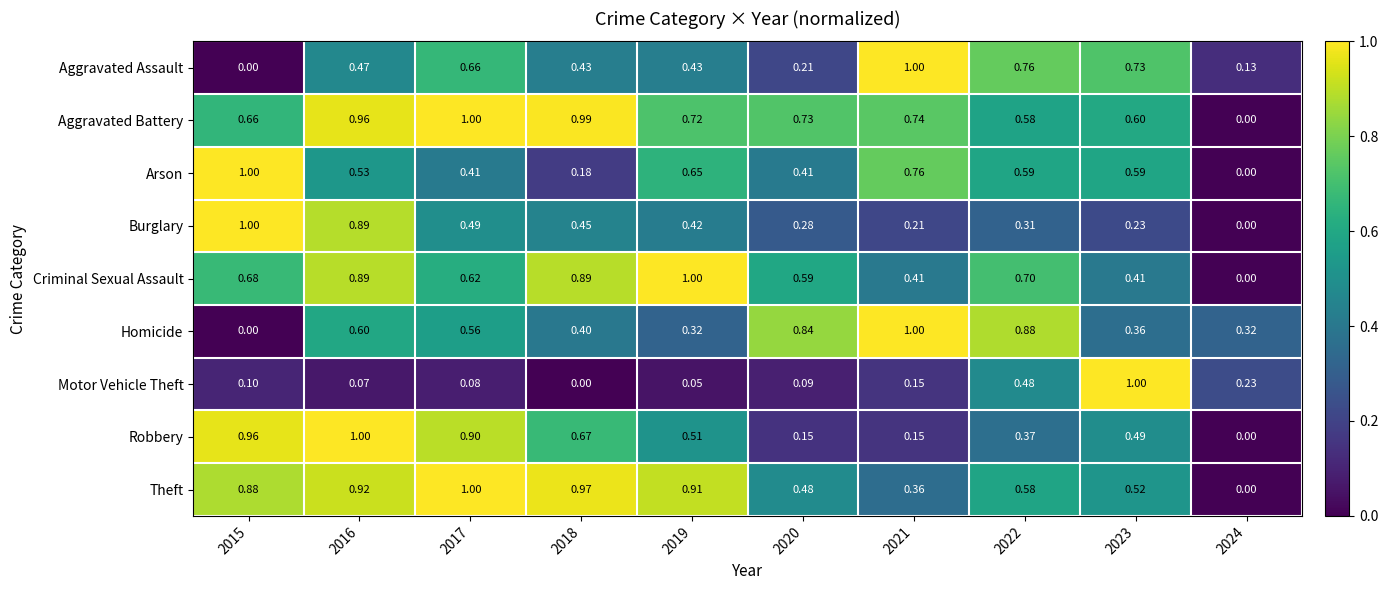

Which series changed the most between 2020 and 2022?

Aggravated Assault